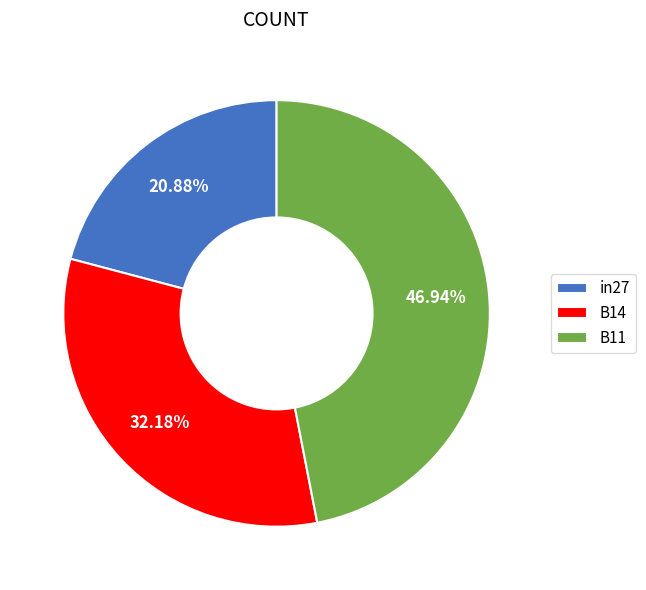

Rank the categories by value from highest to lowest.

B11, B14, in27